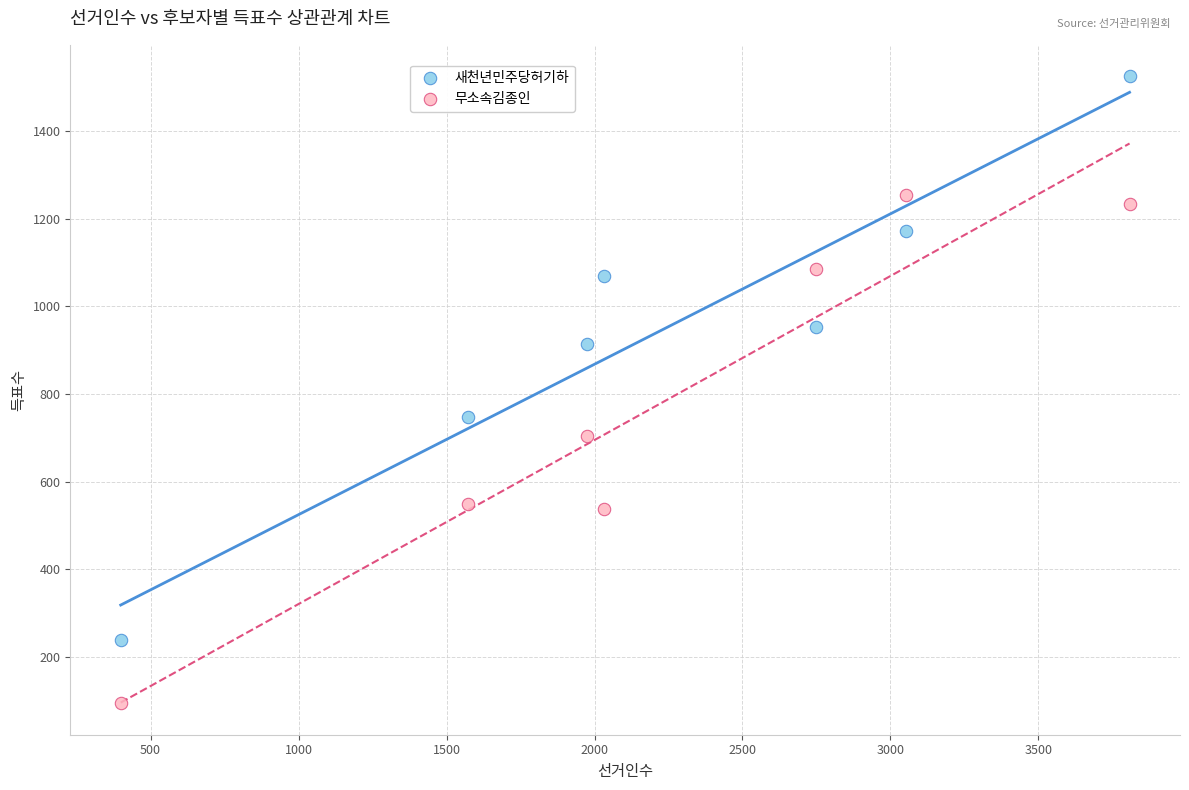

What is the X range (max minus min) for the scatter plot?

3409